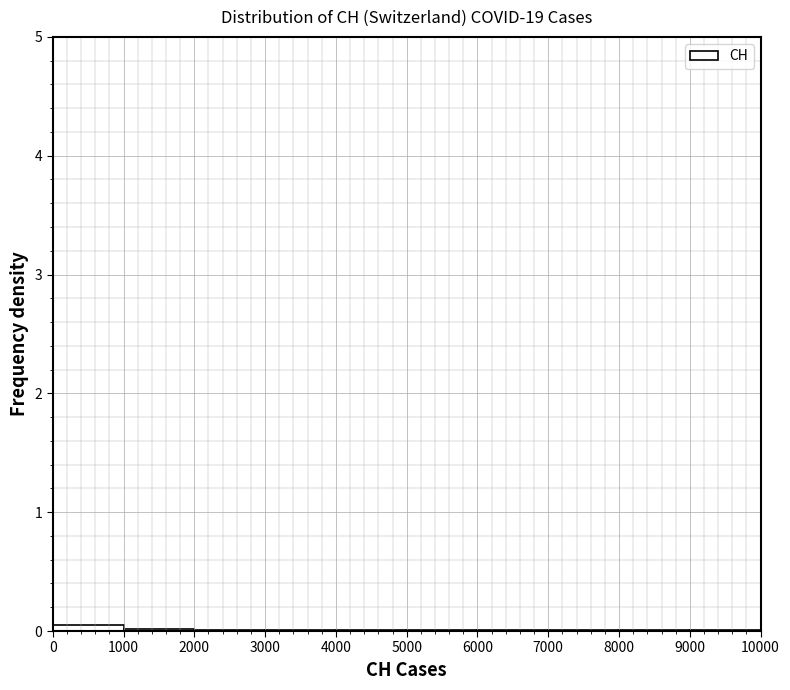

Reading left to right, transcribe this chart: for each bar, give the range it covers on the x-axis and its height. The values are not printed on the chart, so give them approximately, as read against the axis.

0 to 1000: under 0.1
1000 to 2000: under 0.1
2000 to 3000: under 0.1
3000 to 4000: under 0.1
4000 to 5000: under 0.1
5000 to 6000: under 0.1
6000 to 7000: under 0.1
7000 to 8000: under 0.1
8000 to 9000: under 0.1
9000 to 10000: under 0.1